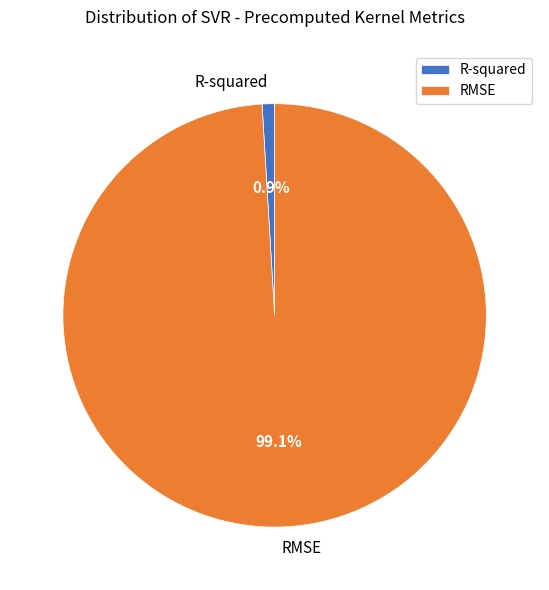

To the nearest percent, what is the combined percentage of RMSE and R-squared?

100%